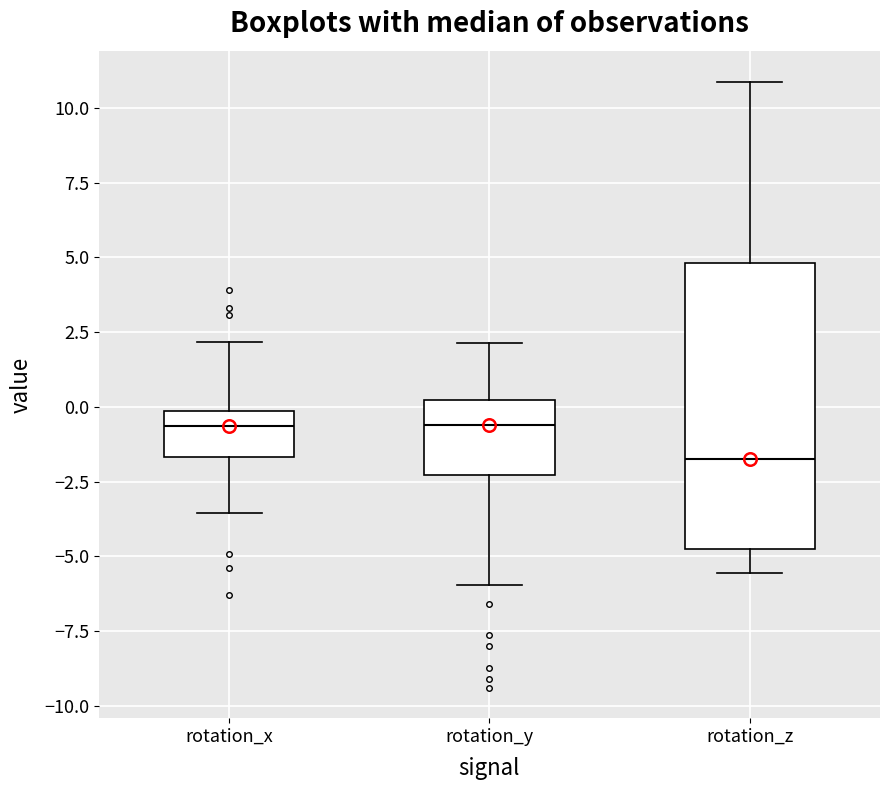

Reading left to right, transcribe this box plot: for each box, give where its median line is, the range the box spans, and where its two whiskers end, as read against the y-axis. The values are not printed on the chart, so give them approximately, as read against the axis.

rotation_x: median -0.5, box -1.5 to 0.0, whiskers -3.5 to 2.0
rotation_y: median -0.5, box -2.5 to 0.0, whiskers -6.0 to 2.0
rotation_z: median -1.5, box -5.0 to 5.0, whiskers -5.5 to 11.0